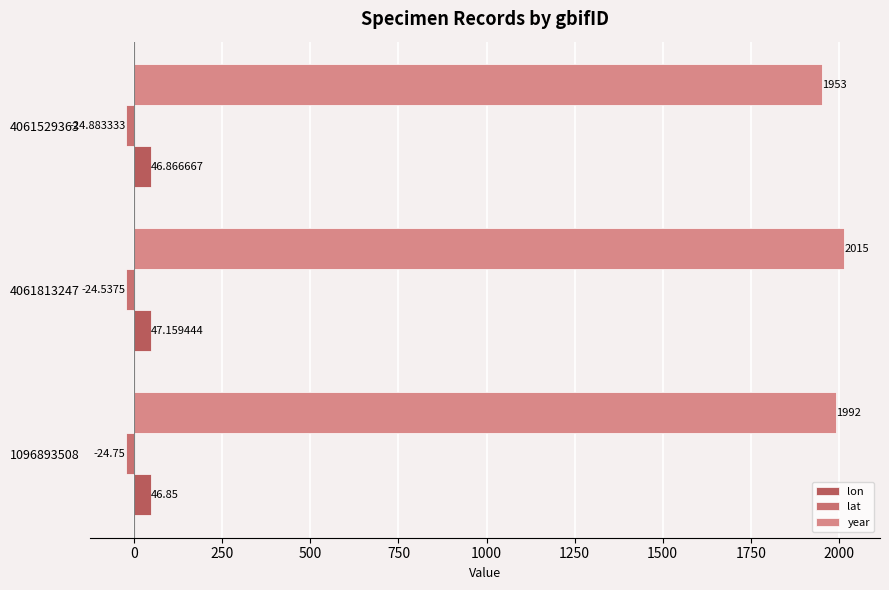

Reading left to right, extract all data points from this chart.

lon: 46.9	47.2	46.9
lat: -24.8	-24.5	-24.9
year: 1992.0	2015.0	1953.0